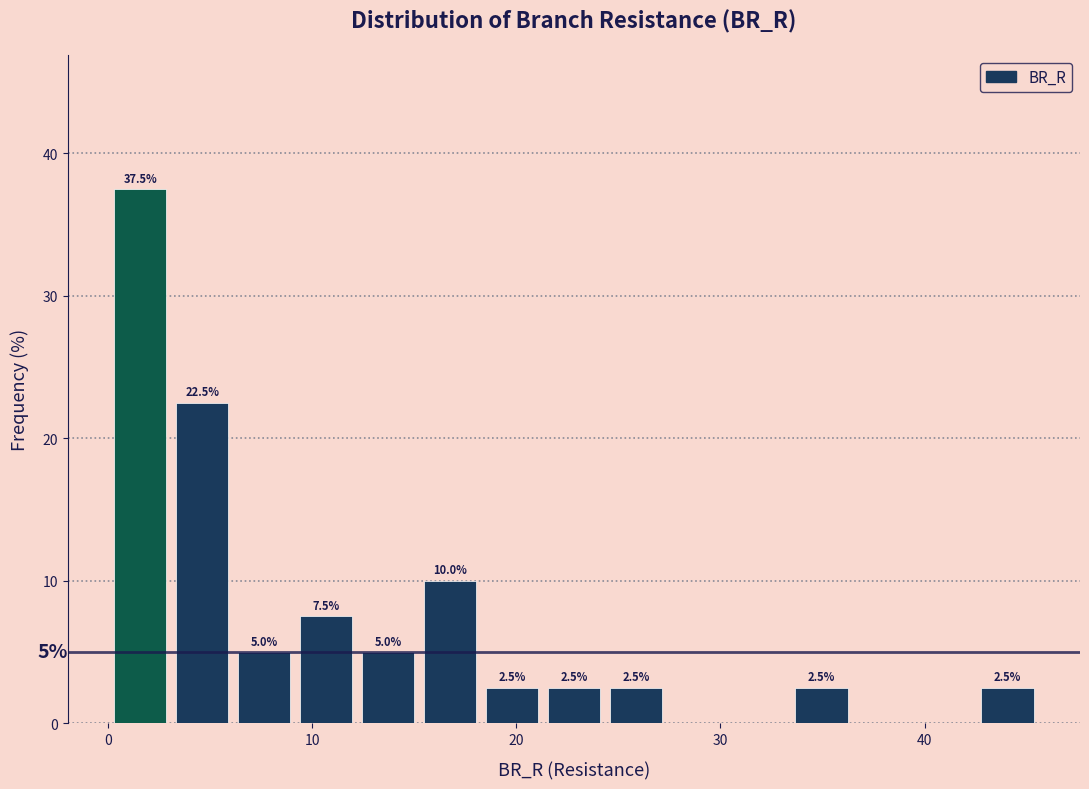

Read against the x-axis, roughly where is the centre of the tallest bar?

2